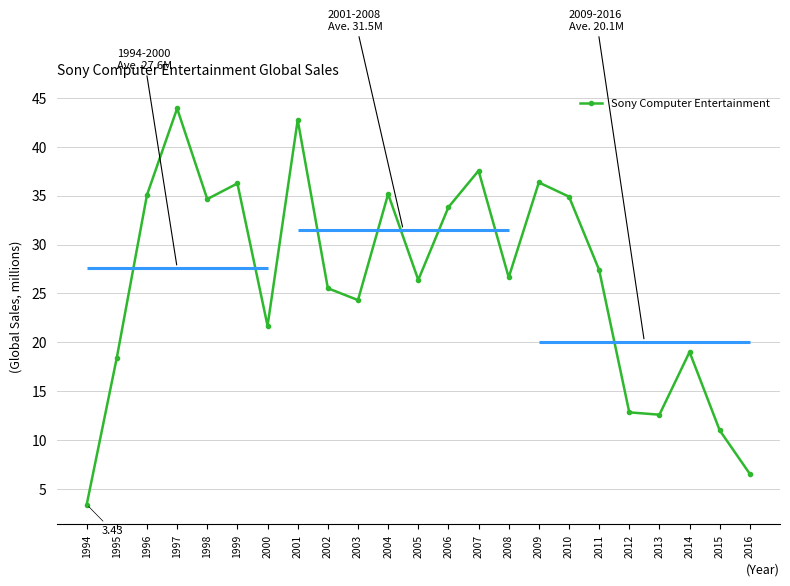

How many categories are shown in the chart?

23